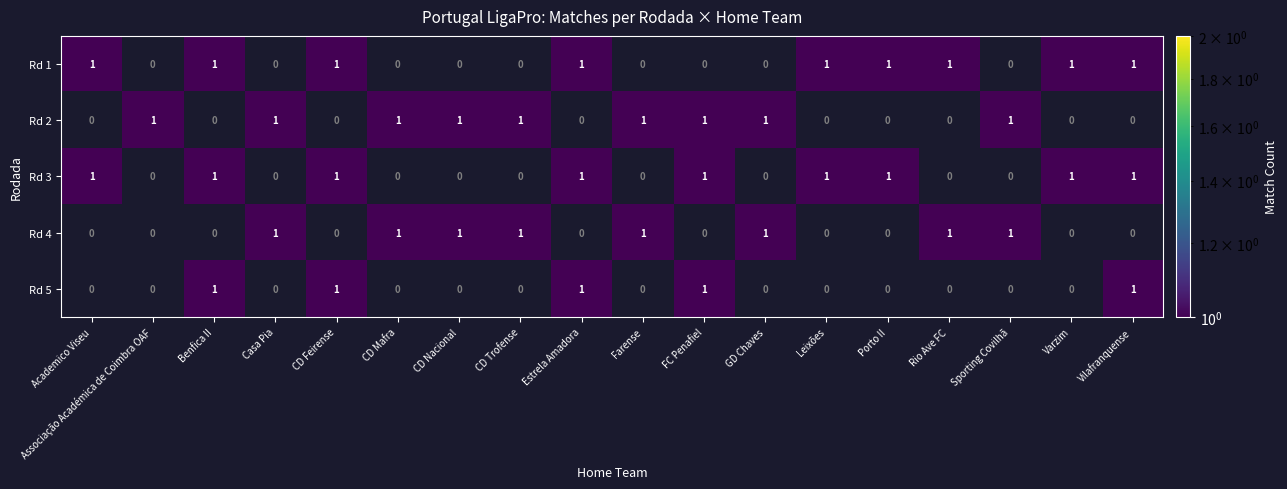

Count the 5 values in the range 0 to 1.

9